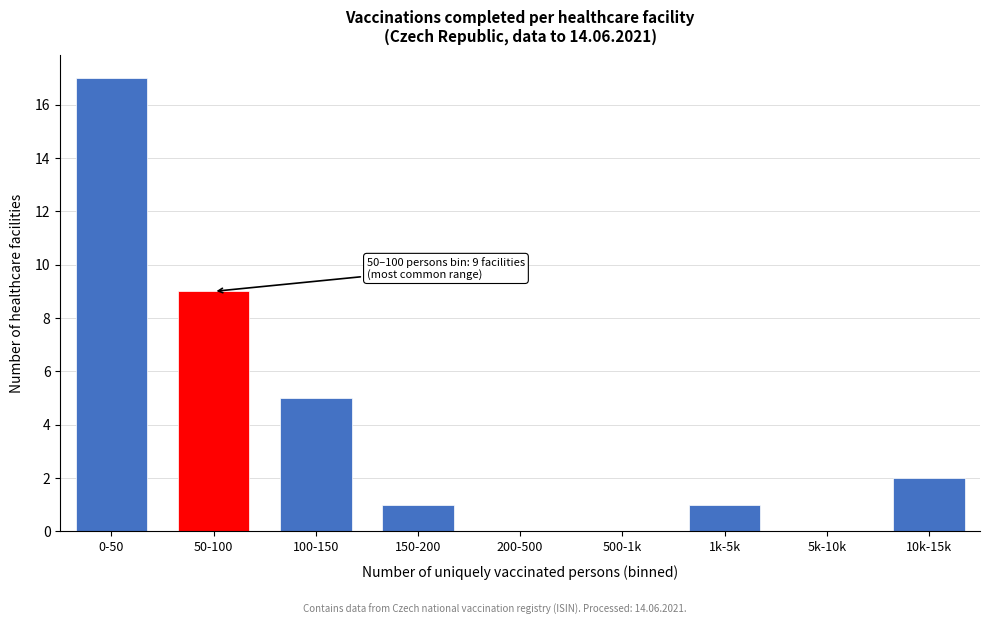

Reading left to right, what are all the values shown in this chart?

0-50=17	50-100=9	100-150=5	150-200=1	200-500=0	500-1k=0	1k-5k=1	5k-10k=0	10k-15k=2